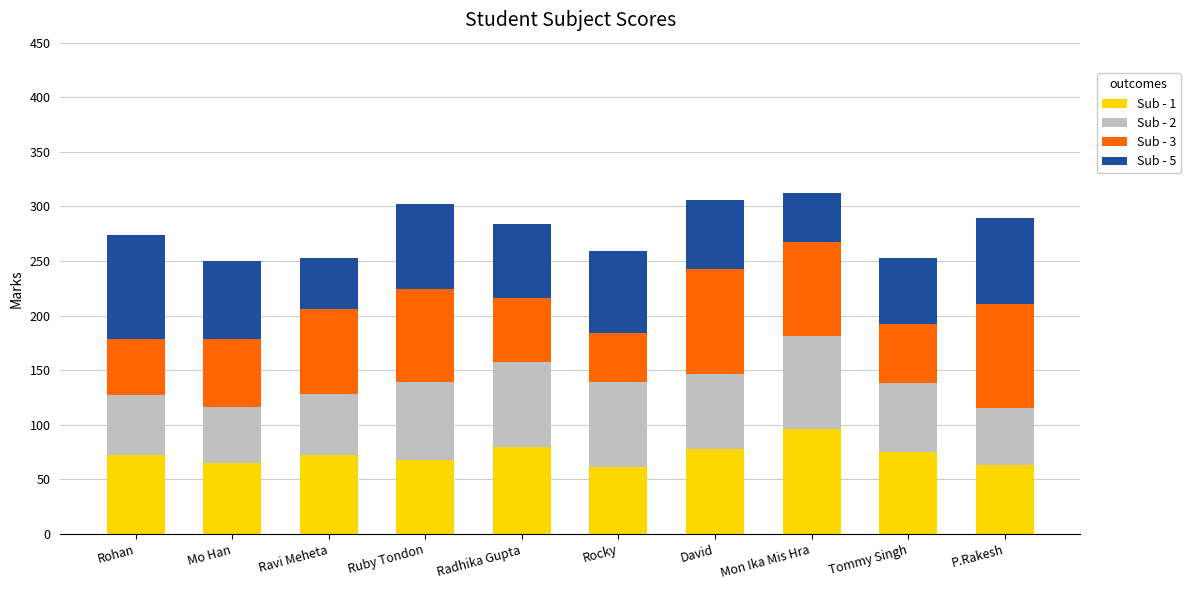

What is the maximum value for Sub - 1?

96